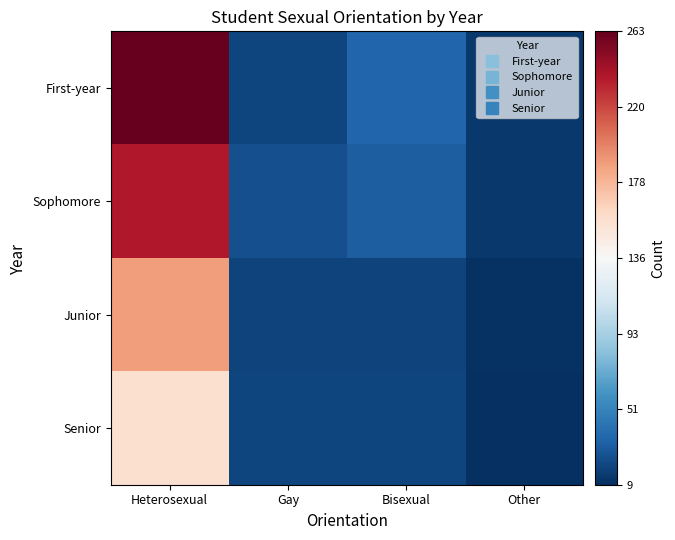

What is the smallest value displayed?

9